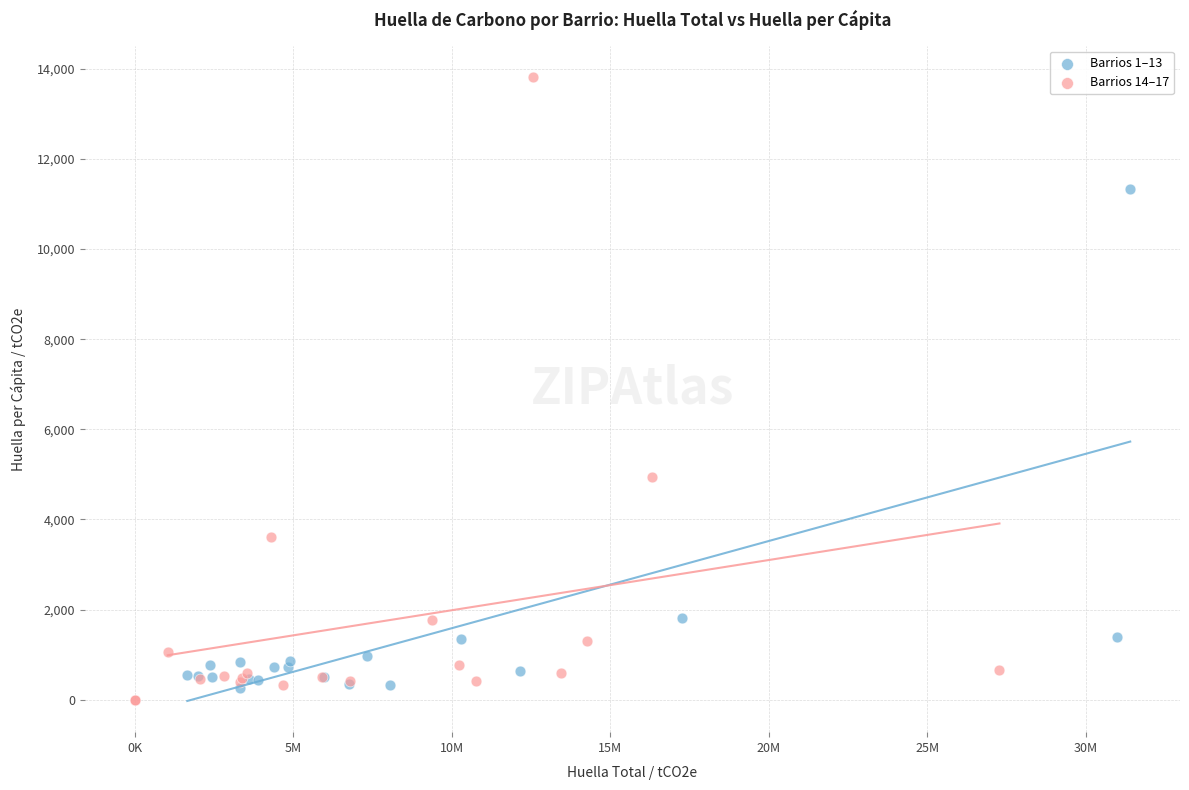

What are all the series names shown in the legend?

Barrios 1–13, Barrios 14–17